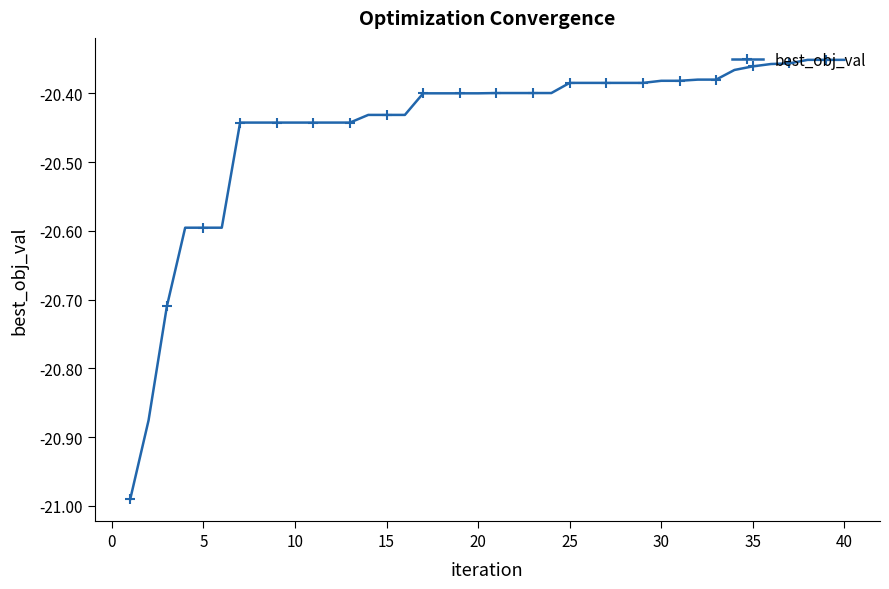

What is the sum of all values?

-817.9